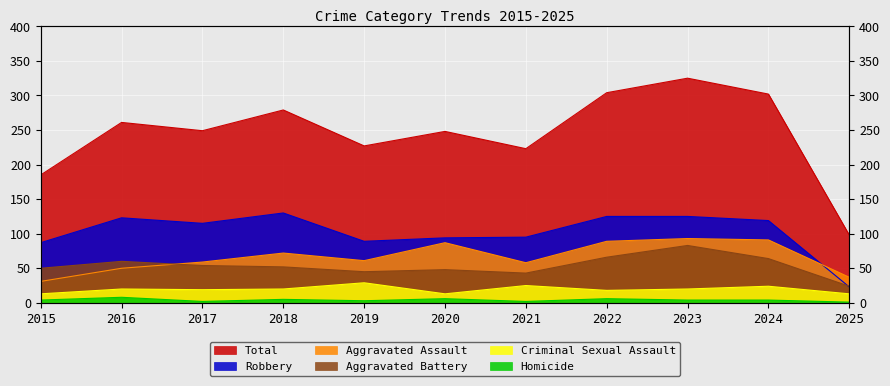

True or false: Homicide and Aggravated Battery cross at least once.

False